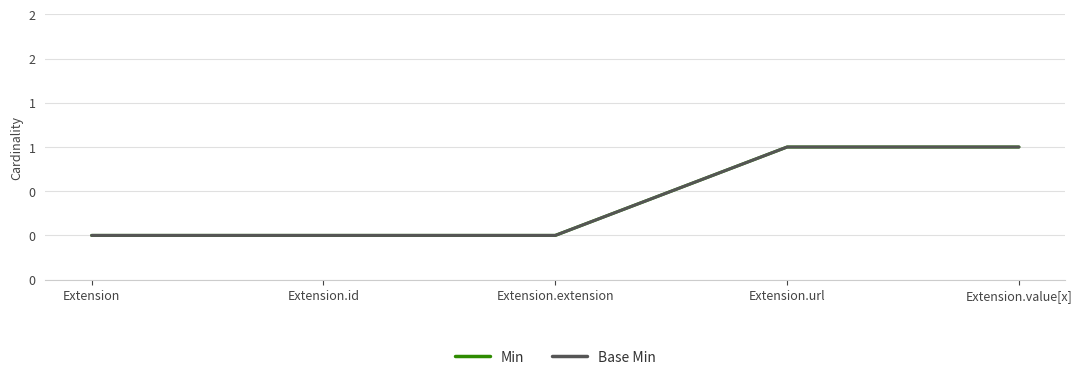

Does the chart display data point markers on the line(s)?

No